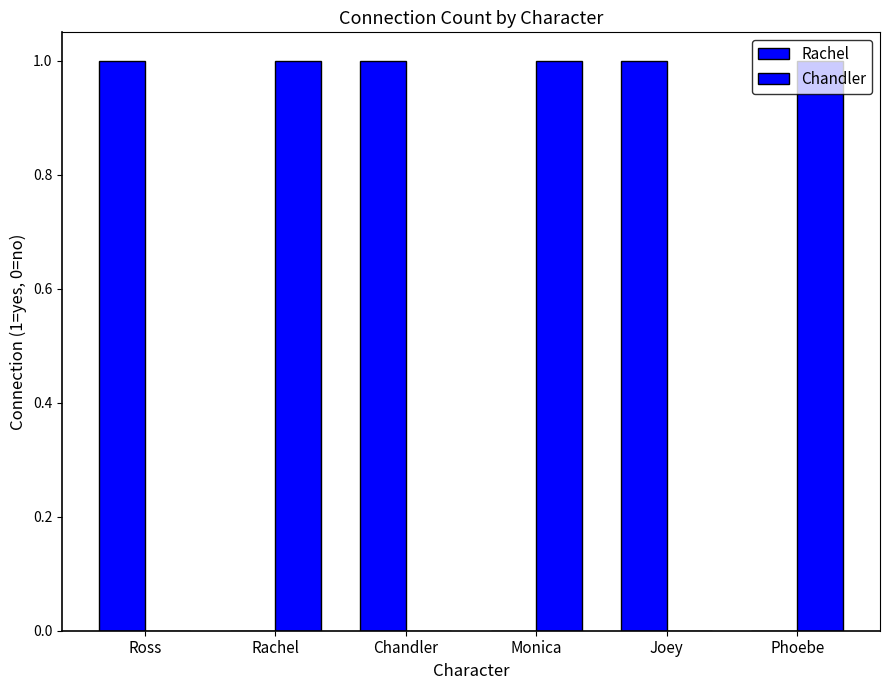

The Chandler series shows 2 at Phoebe. True or false?

False